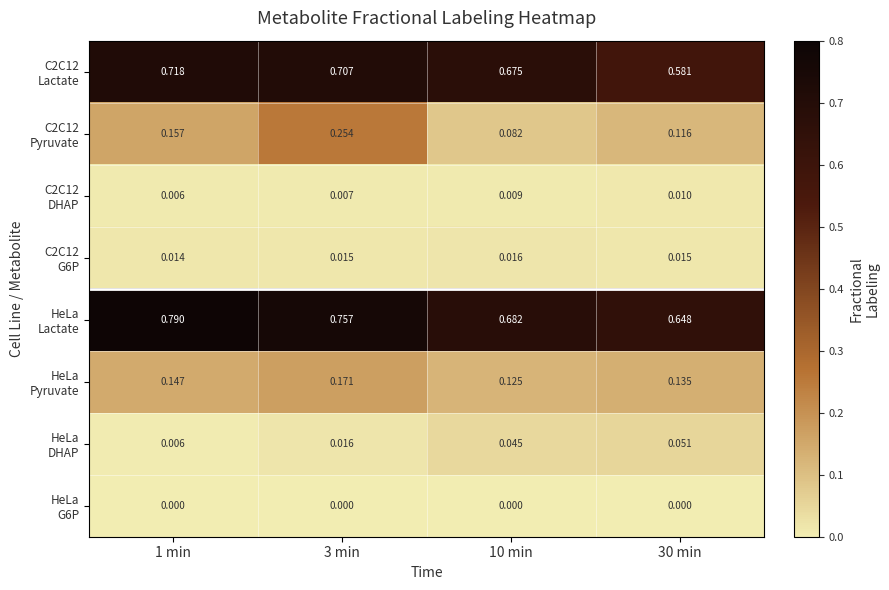

Between 3 min and 10 min, which is larger?

3 min